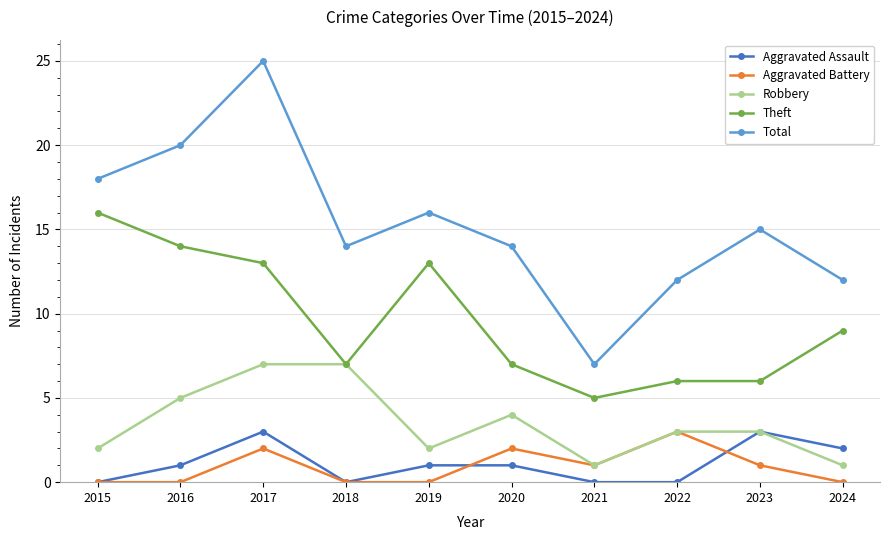

What are all the series names shown in the legend?

Aggravated Assault, Aggravated Battery, Robbery, Theft, Total